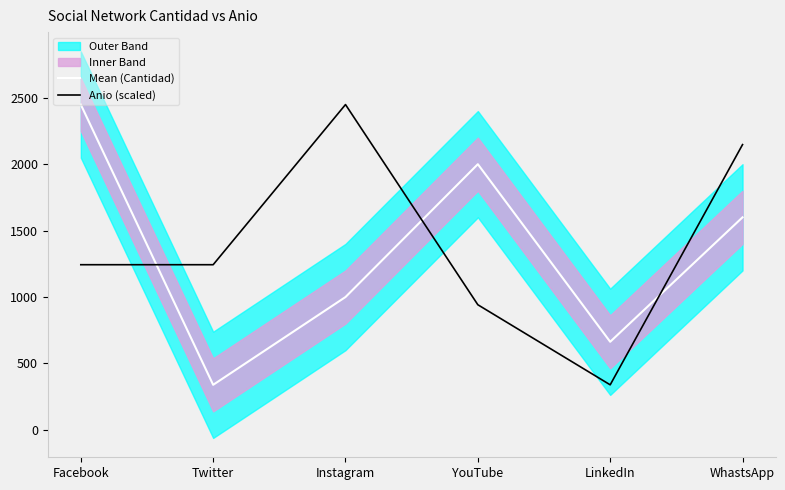

What is the total value across all series at WhastsApp?

3747.6